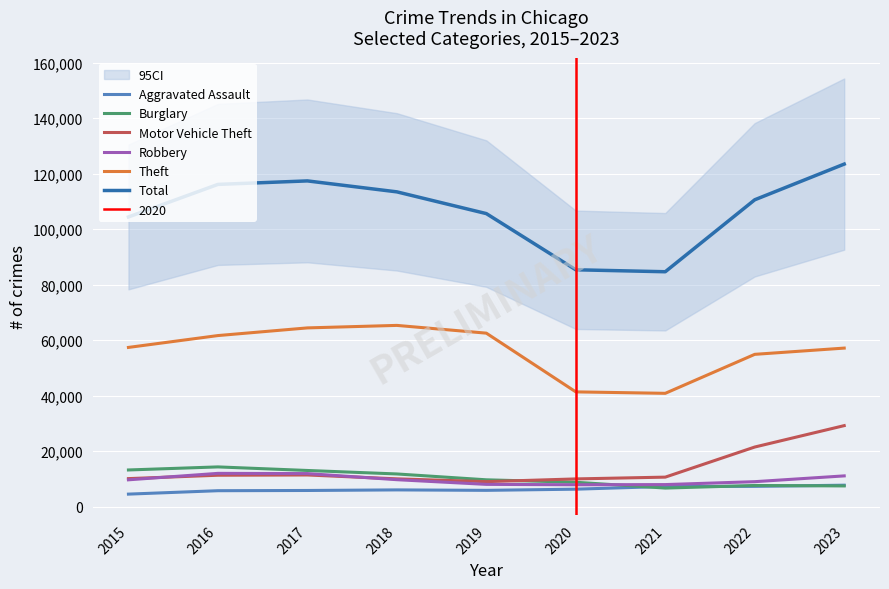

What is the sum of all Burglary values?

92308